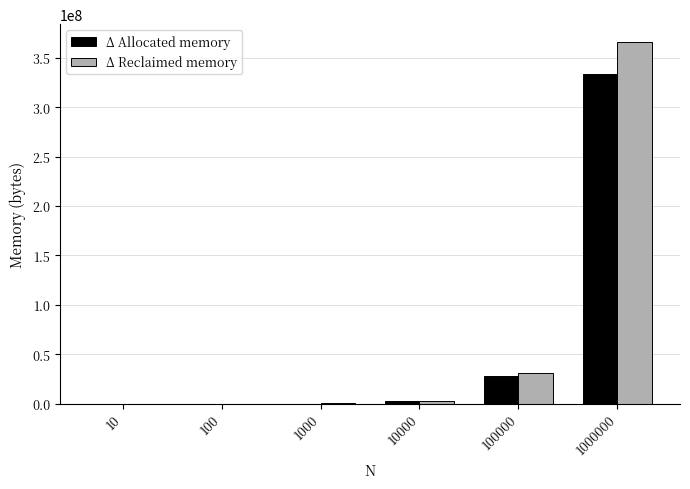

Is it true that Δ Allocated memory equals 557504429 at 1000000?

False